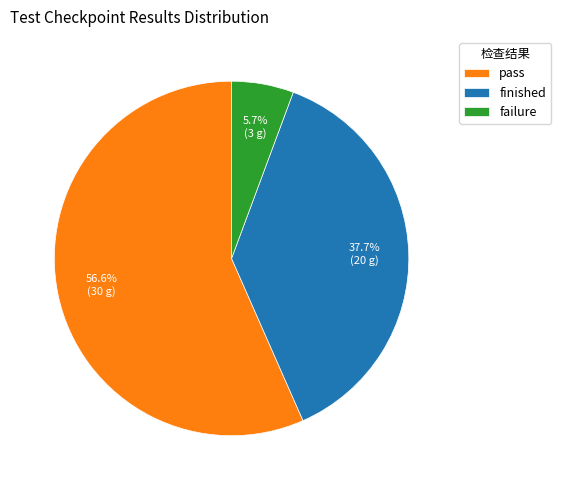

Count the number of slices in the pie.

3